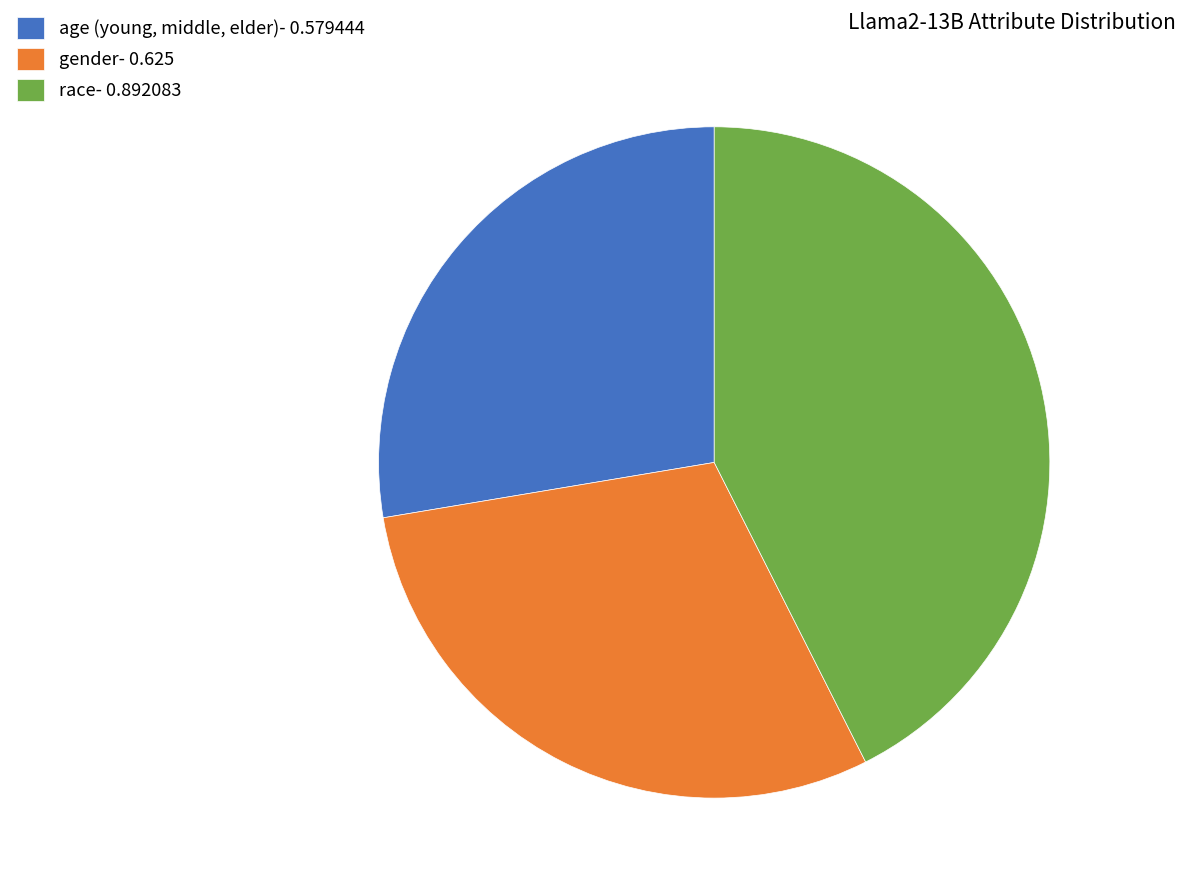

Does gender represent more than half of the total?

No